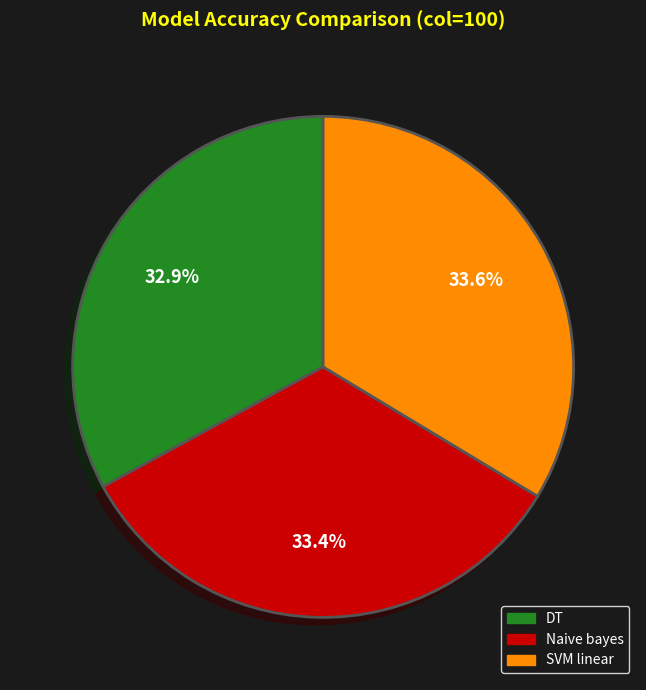

The Naive bayes slice represents 33% of the pie. True or false?

True